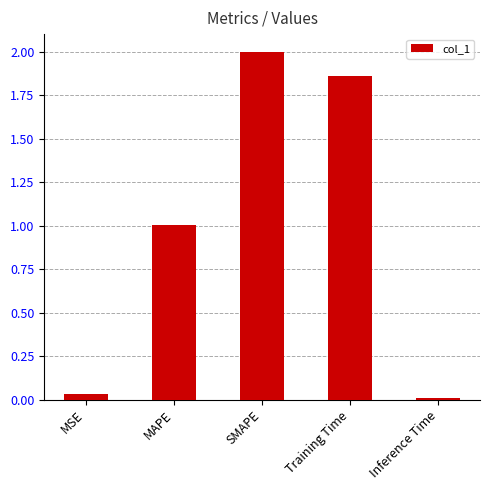

What position from the left is SMAPE?

3